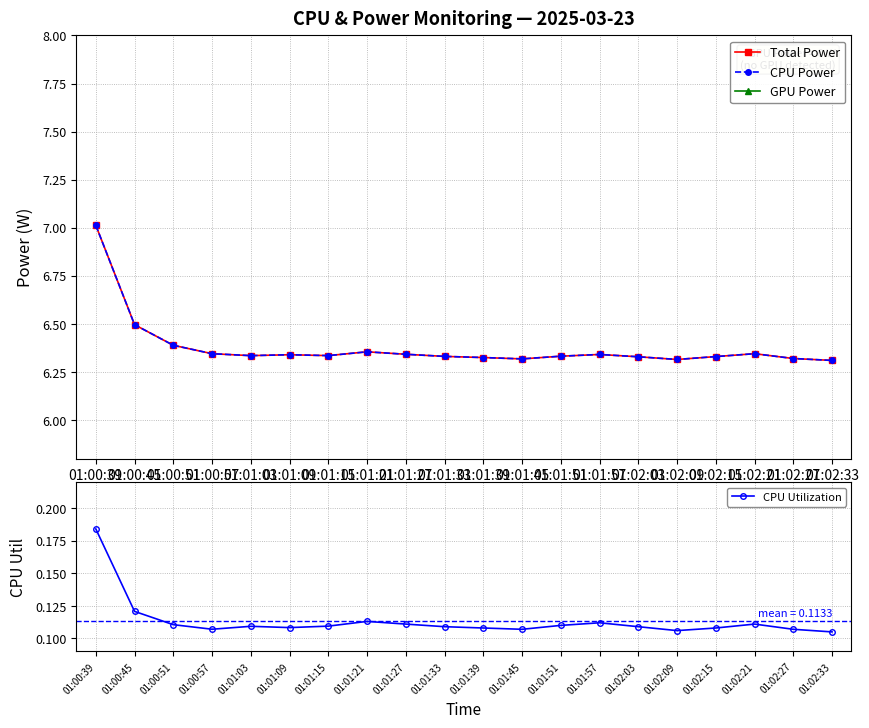

At which category does the chart reach its minimum across all series?

01:00:39